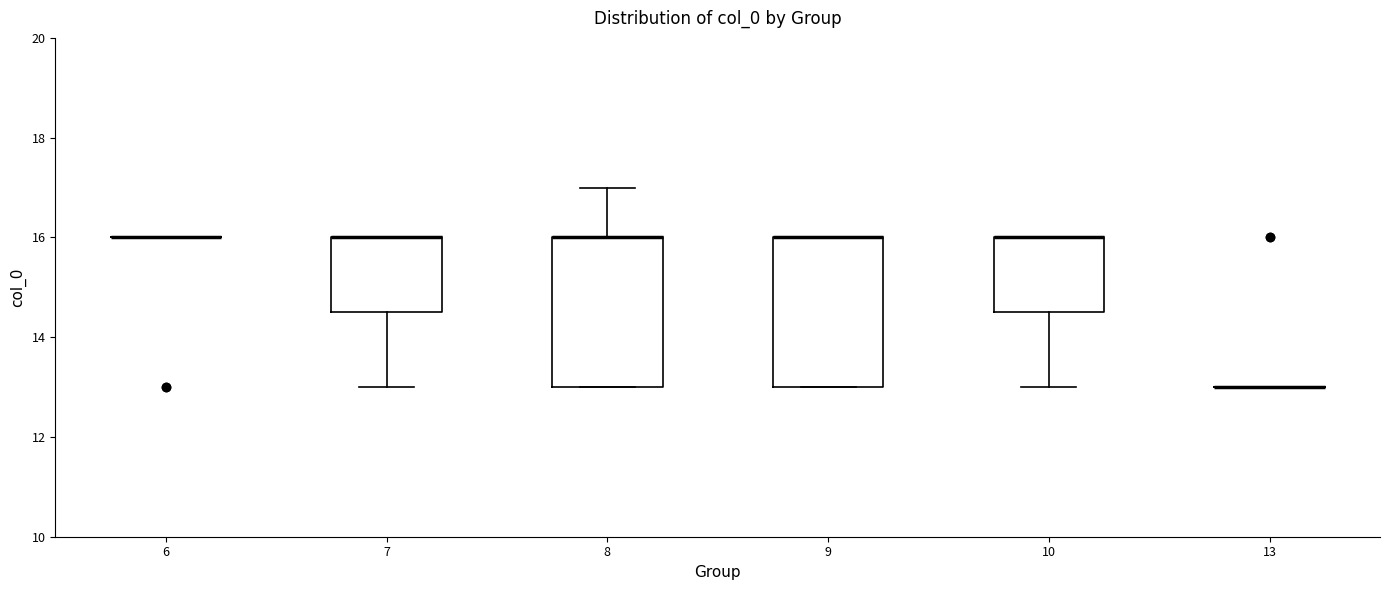

Reading left to right, transcribe this box plot: for each box, give where its median line is, the range the box spans, and where its two whiskers end, as read against the y-axis. The values are not printed on the chart, so give them approximately, as read against the axis.

6: box collapsed to a line at 16.0, whiskers 16.0 to 16.0
7: median 16.0 (drawn on the box's upper edge), box 14.6 to 16.0, whiskers 13.0 to 16.0
8: median 16.0 (drawn on the box's upper edge), box 13.0 to 16.0, whiskers 13.0 to 17.0
9: median 16.0 (drawn on the box's upper edge), box 13.0 to 16.0, whiskers 13.0 to 16.0
10: median 16.0 (drawn on the box's upper edge), box 14.6 to 16.0, whiskers 13.0 to 16.0
13: box collapsed to a line at 13.0, whiskers 13.0 to 13.0